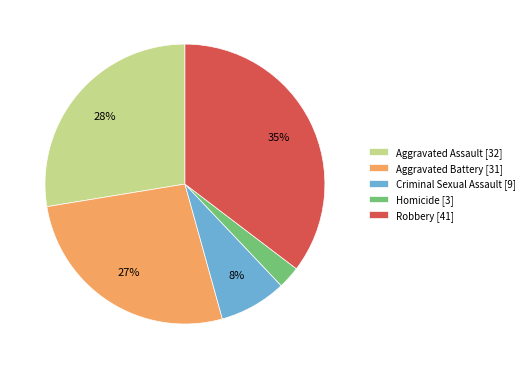

How many slices are in this pie chart?

5